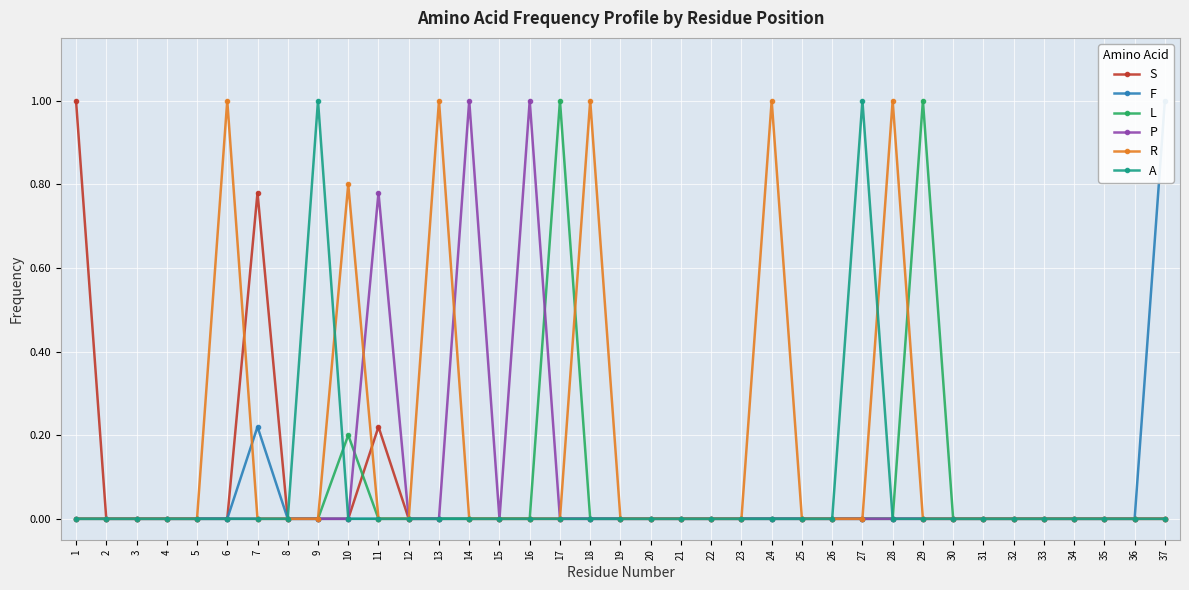

True or false: P and S cross at least once.

False